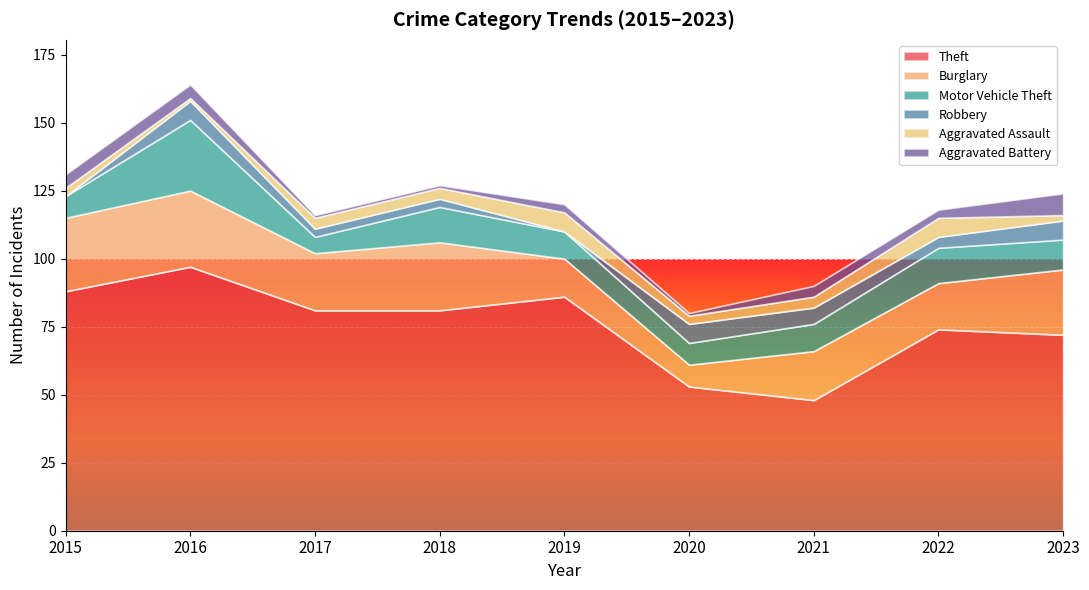

True or false: Motor Vehicle Theft and Theft cross at least once.

False